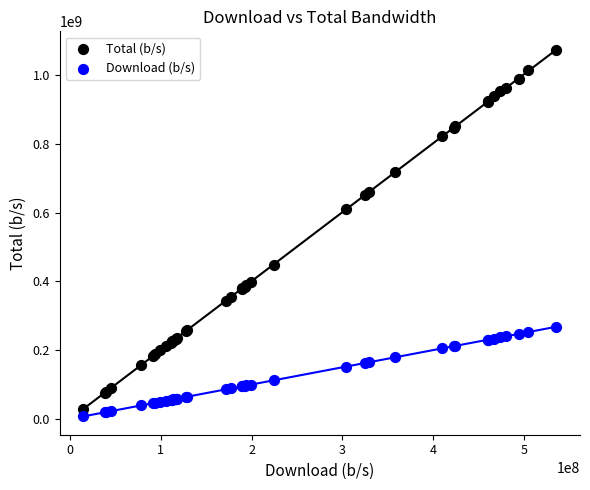

What are all the series names shown in the legend?

Total (b/s), Download (b/s)